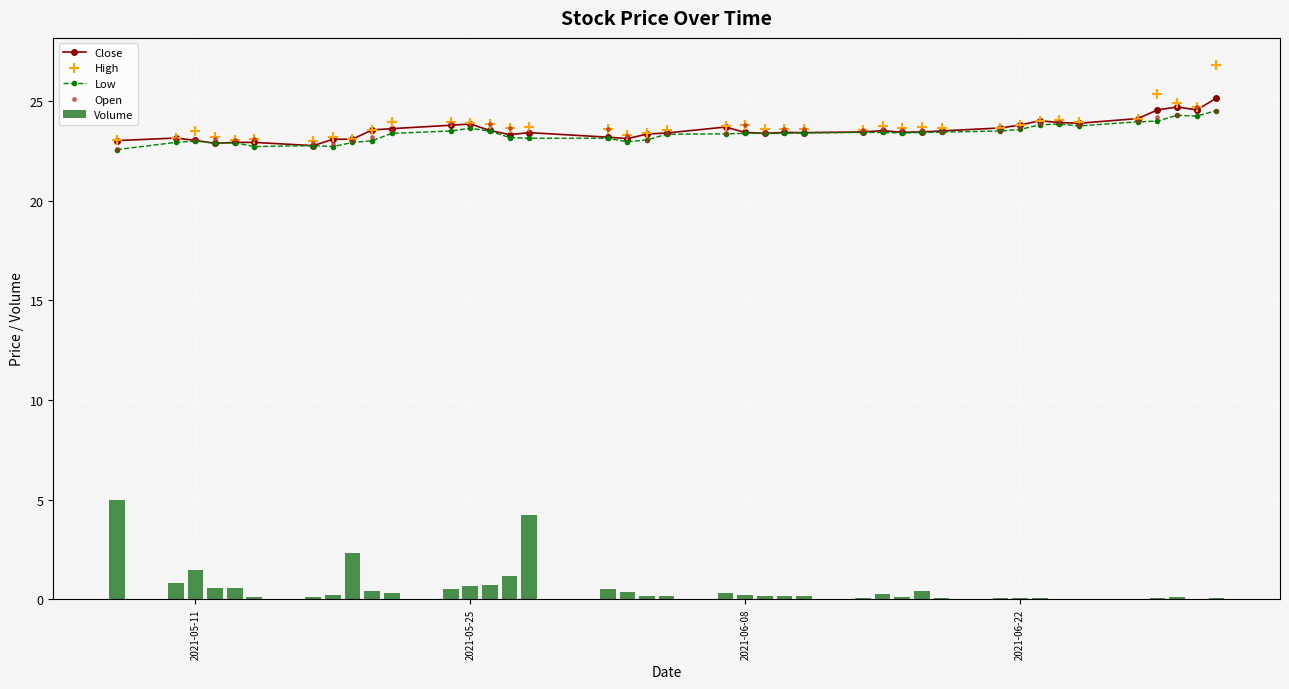

True or false: Close has more than 1 points higher than both neighbors.

True